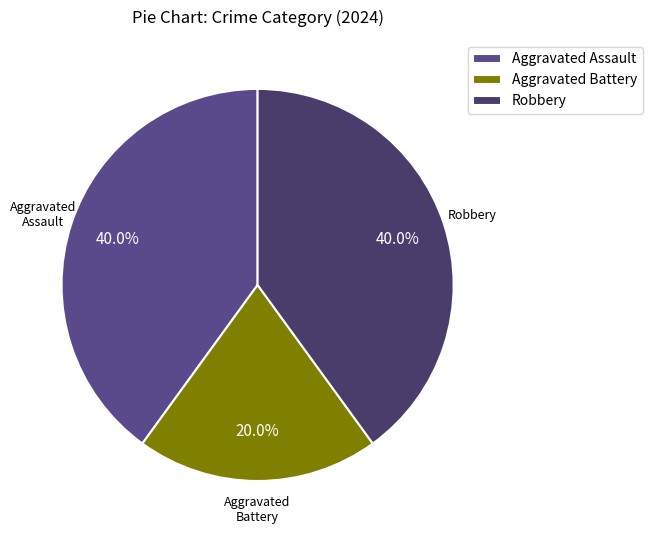

To the nearest percent, what portion does Aggravated Battery represent?

20%